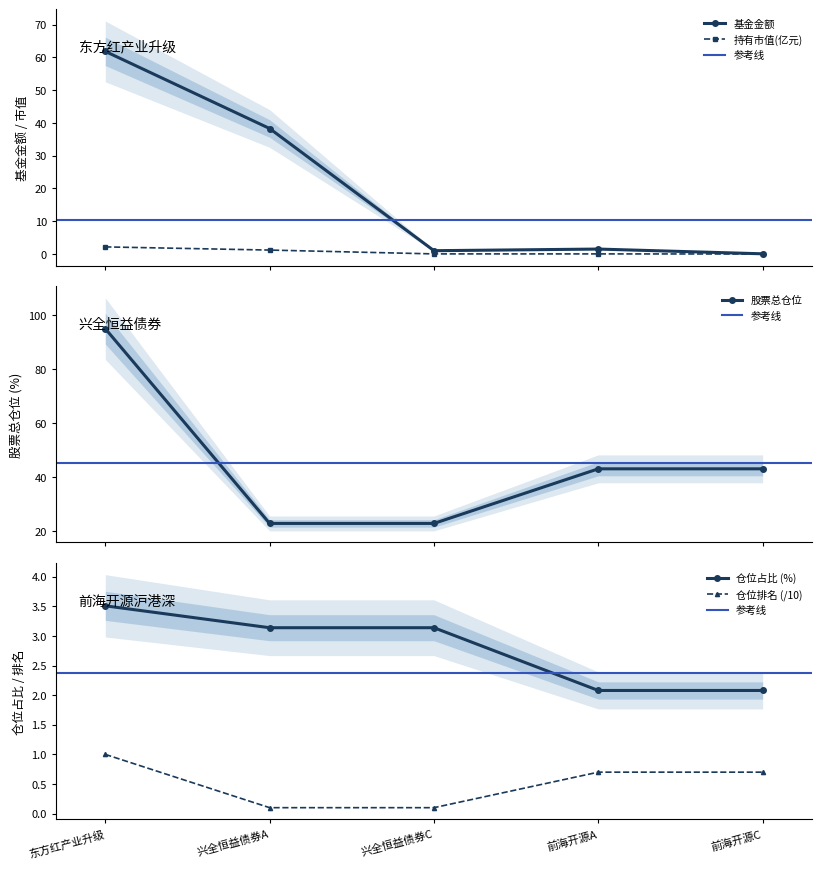

True or false: 仓位排名 (/10) and 仓位占比 (%) intersect in this chart.

False